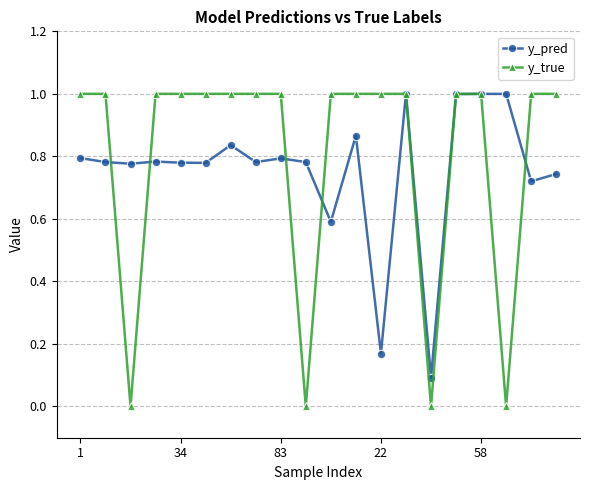

What is the value of the y_true point at the 11th from the left?

1.0